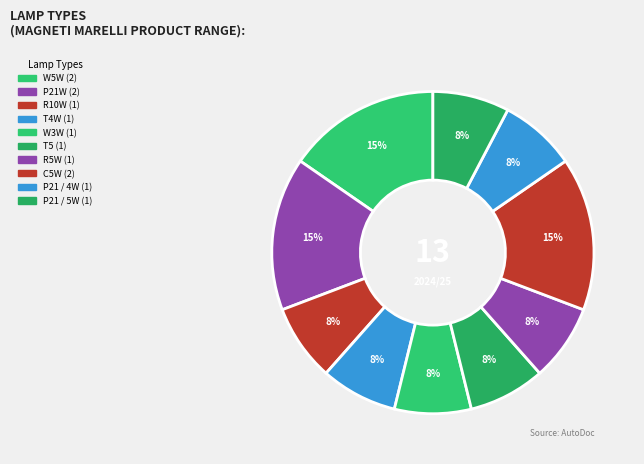

Count the number of slices in the pie.

10